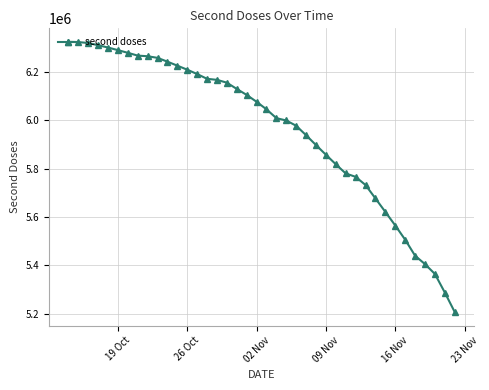

What is the difference between the second highest and second lowest values?

1036108